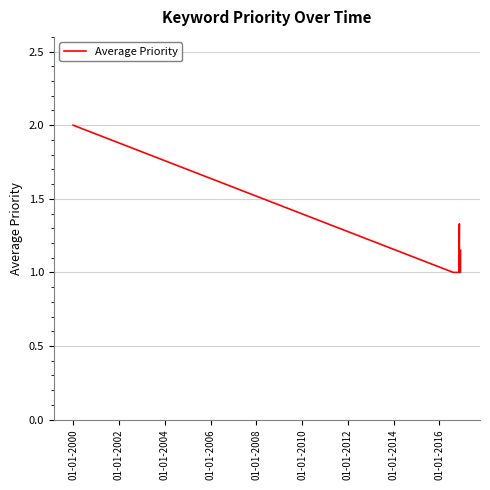

What is the smallest value displayed?

1.0